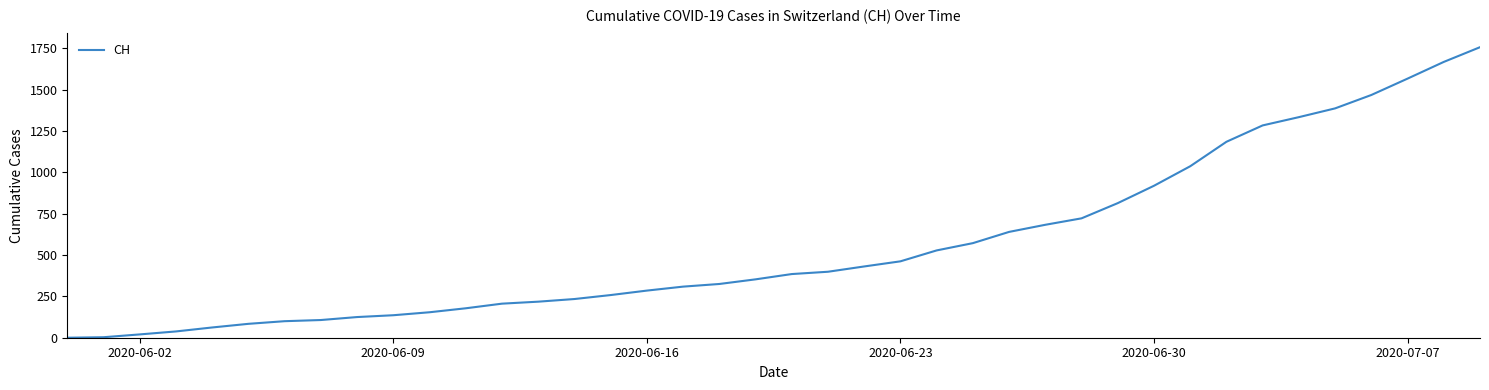

How many lines are shown in the chart?

1